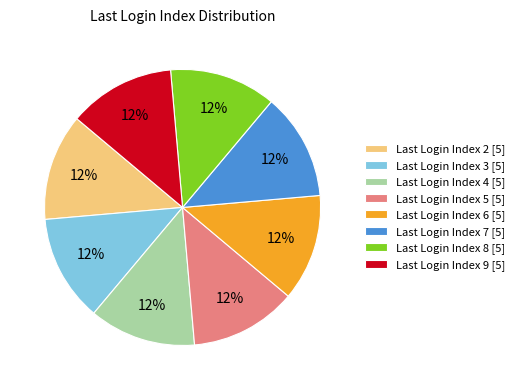

Is there a majority slice in this chart?

No